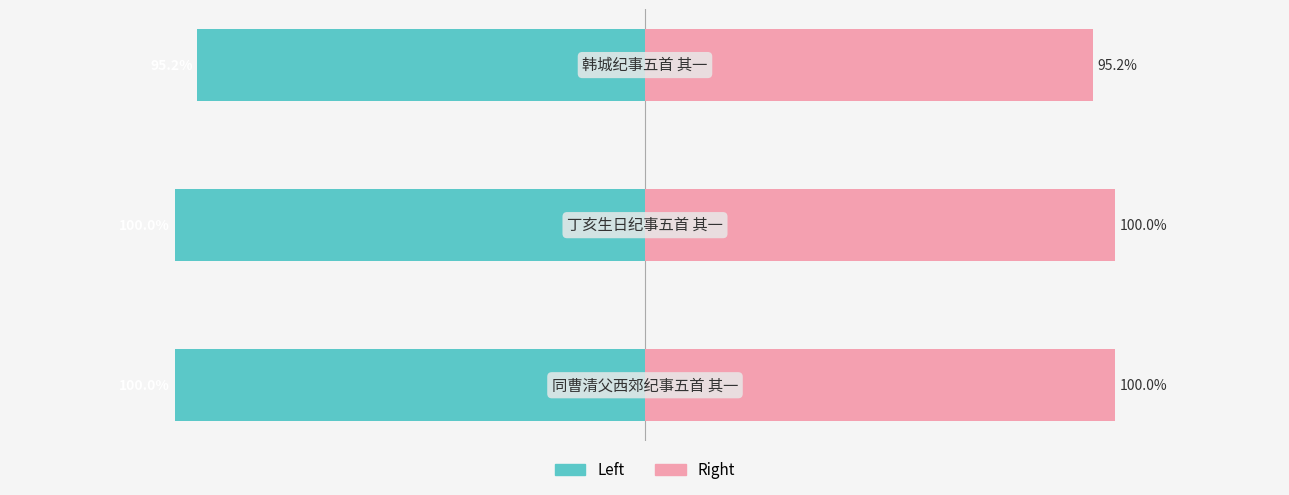

What position from the left is −1.0?

3